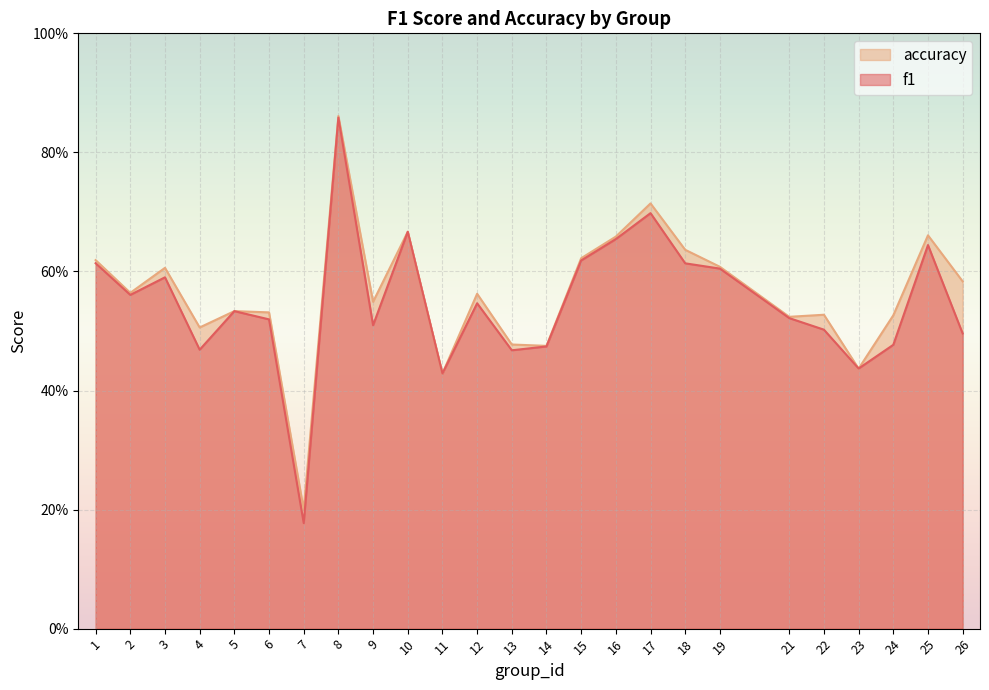

Which series has the largest total across all categories?

accuracy